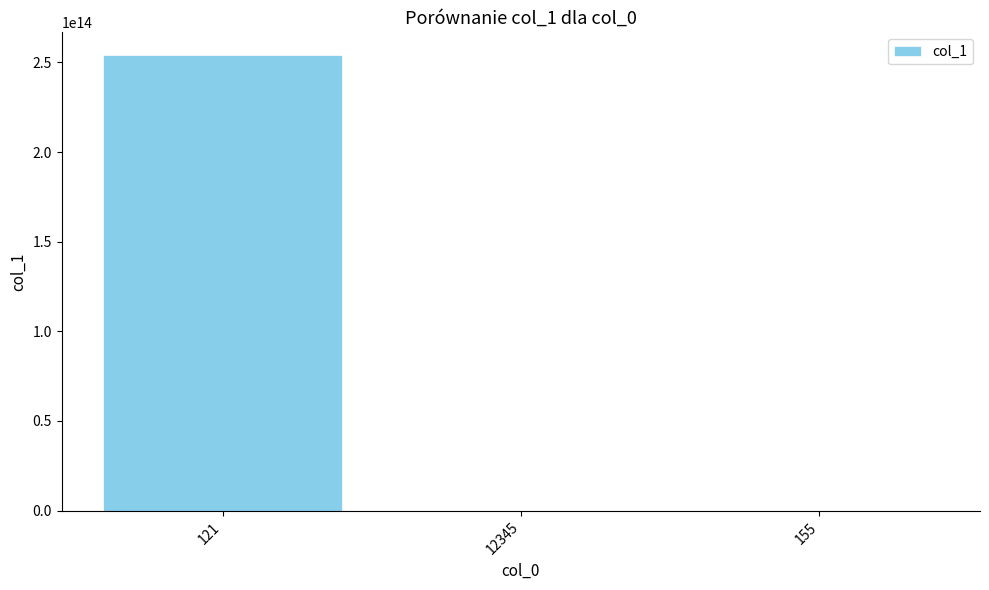

Is it true that the value at 121 is 254108534309037.0?

True